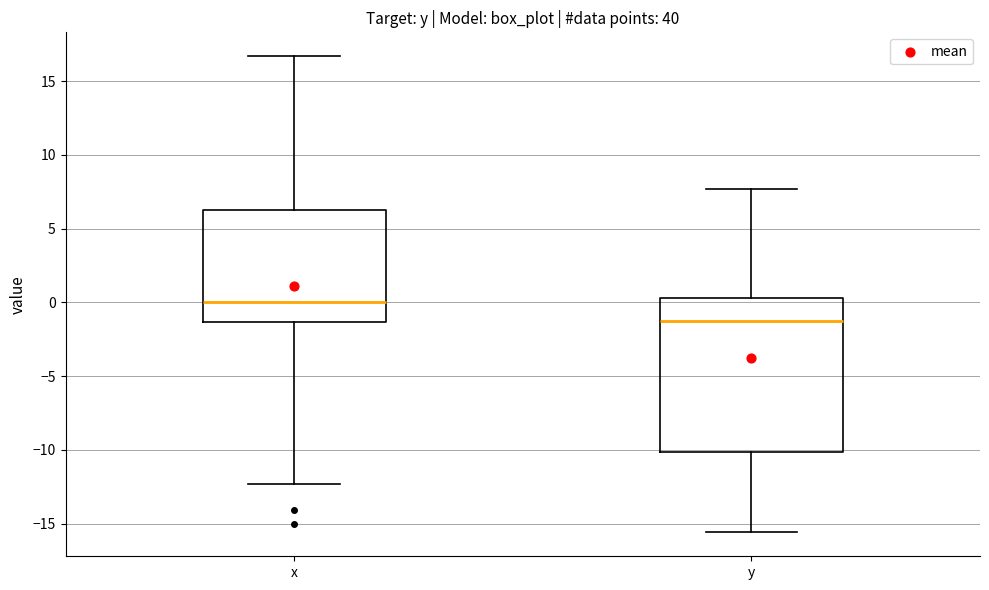

Reading left to right, transcribe this box plot: for each box, give where its median line is, the range the box spans, and where its two whiskers end, as read against the y-axis. The values are not printed on the chart, so give them approximately, as read against the axis.

x: median 0.0, box -1.5 to 6.5, whiskers -12.5 to 16.5
y: median -1.0, box -10.0 to 0.5, whiskers -15.5 to 7.5